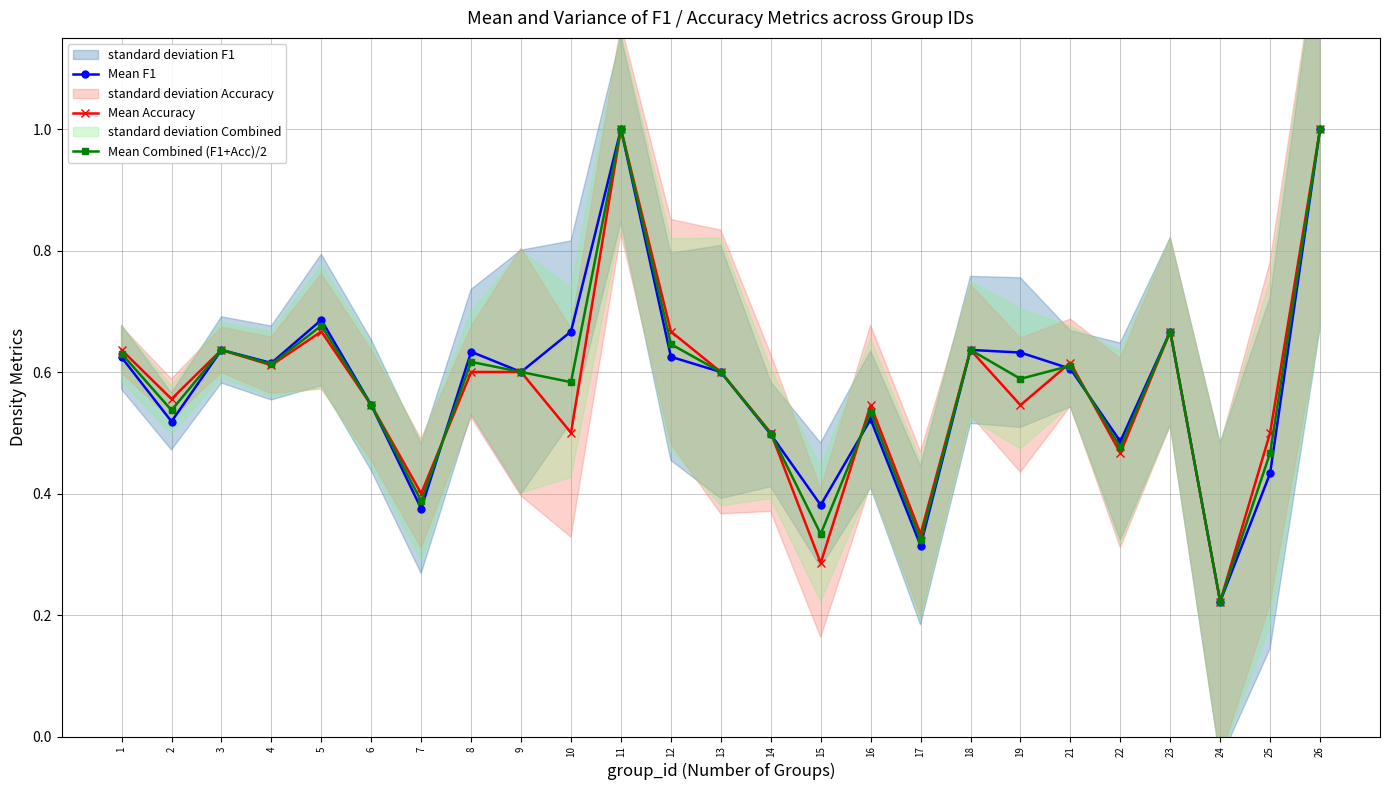

What is the sum of the Mean Combined (F1+Acc)/2 values at 11 and 7?

1.4